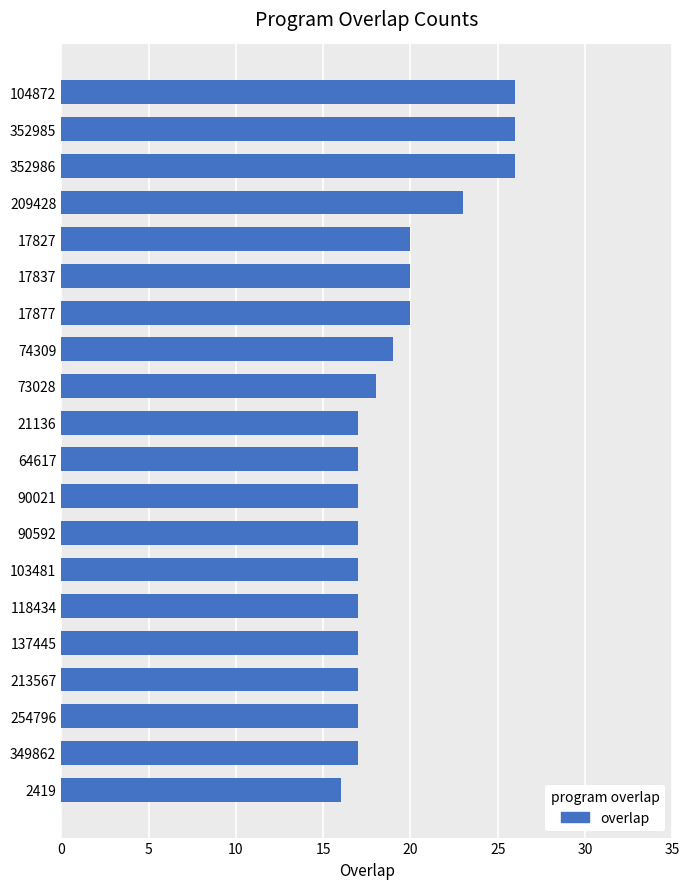

Is it true that the value at 73028 is 31?

False